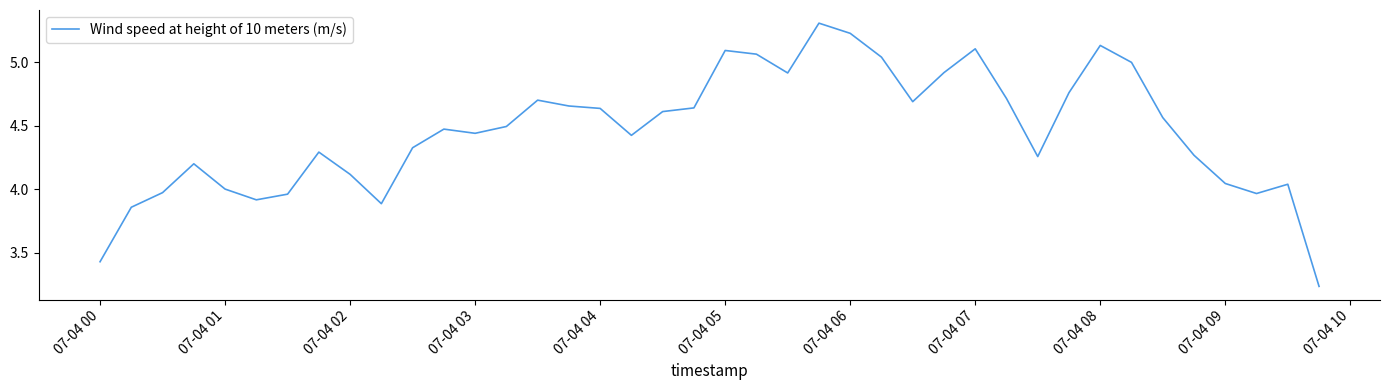

Is this an area chart (filled region under the line)?

No